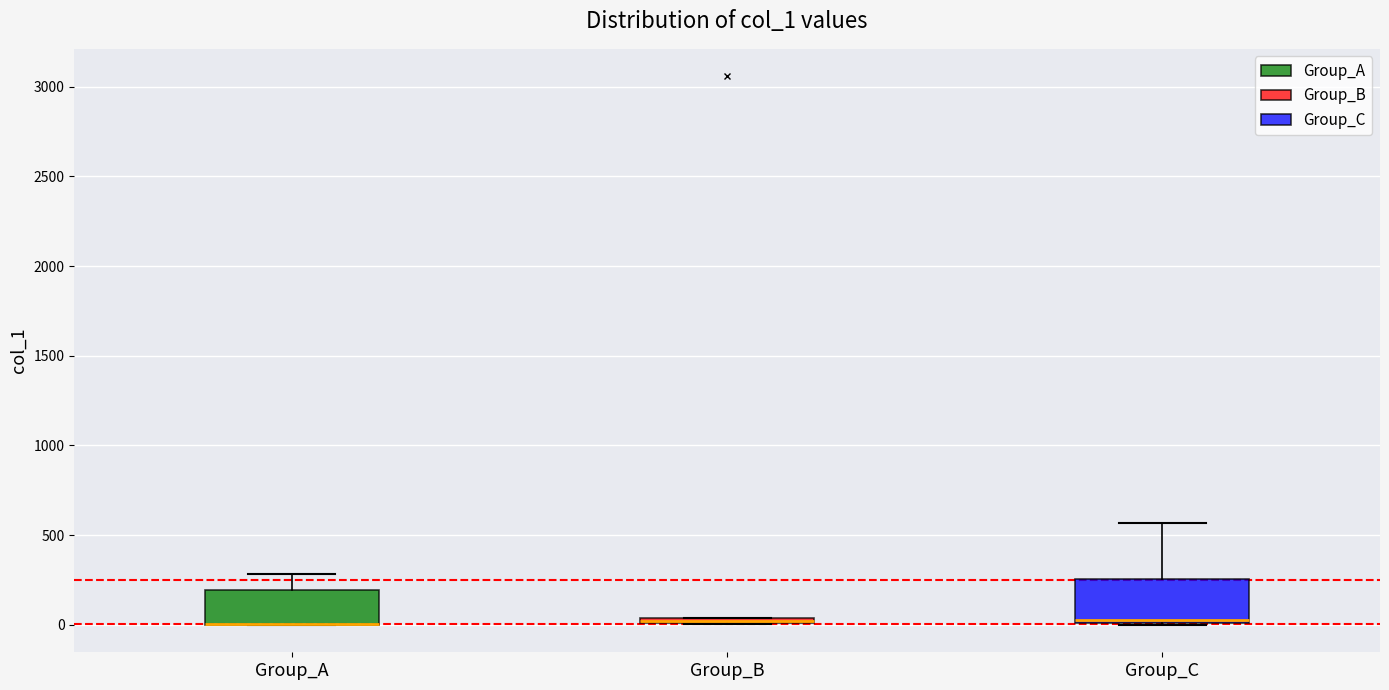

Where is the lower edge of the box for Group_B on the y-axis? The values are not printed on the chart, so give them approximately, as read against the axis.

0